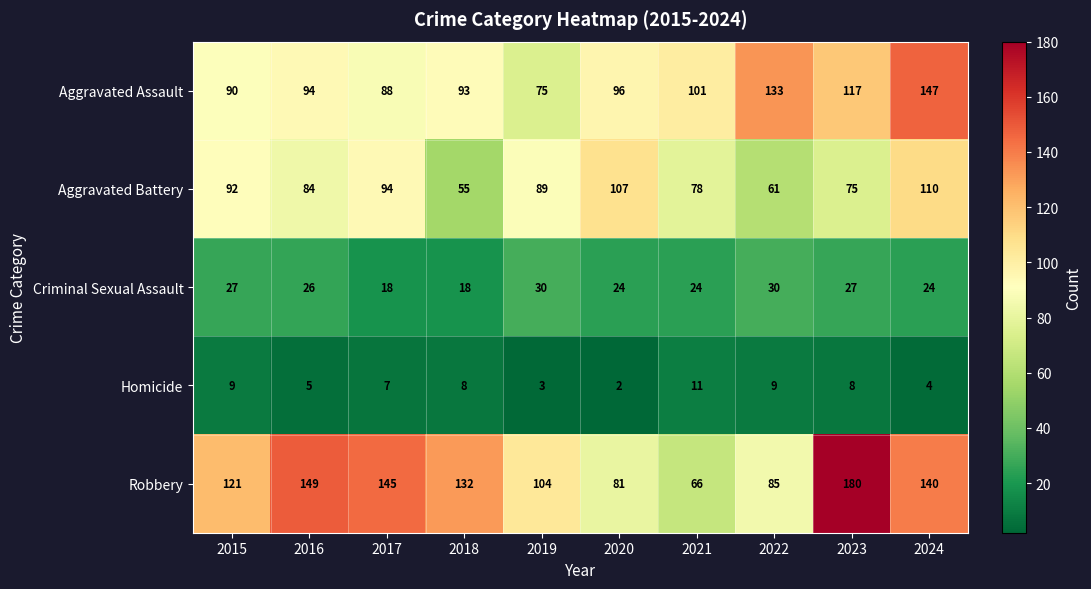

What is the average value of the Homicide series?

7